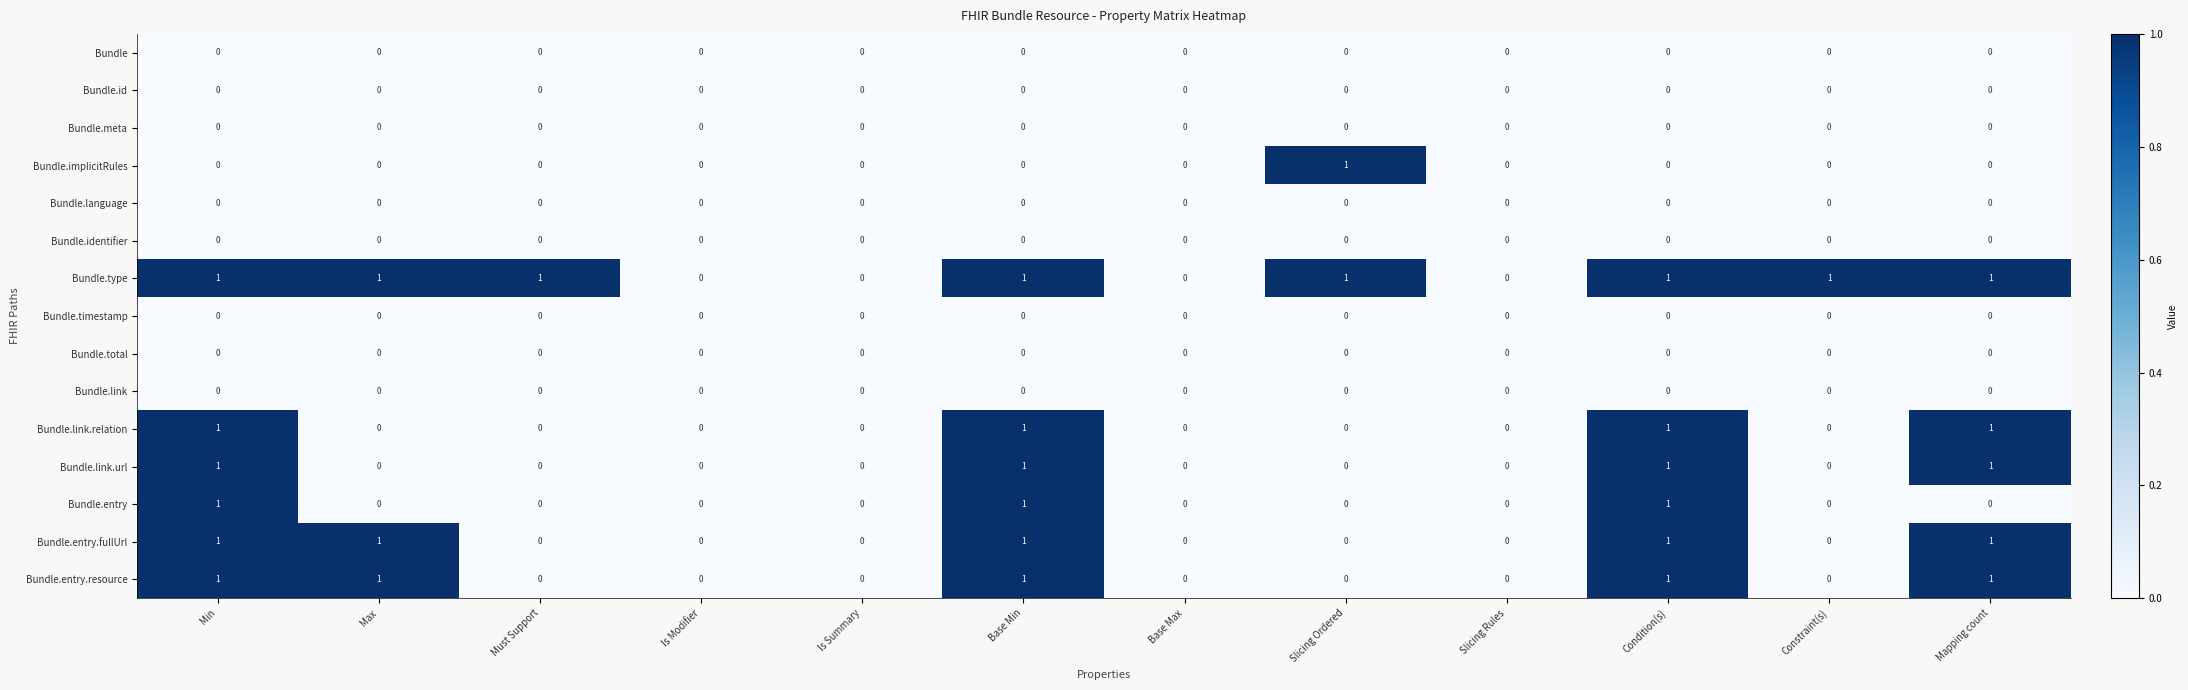

How many Bundle.entry values are between 0 and 1?

12